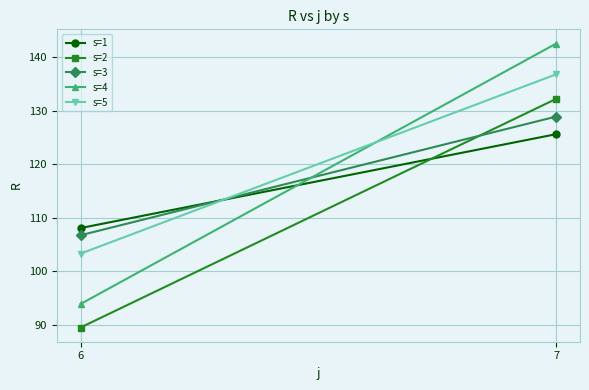

What is the difference between the maximum and minimum values in the s=3 series?

22.2